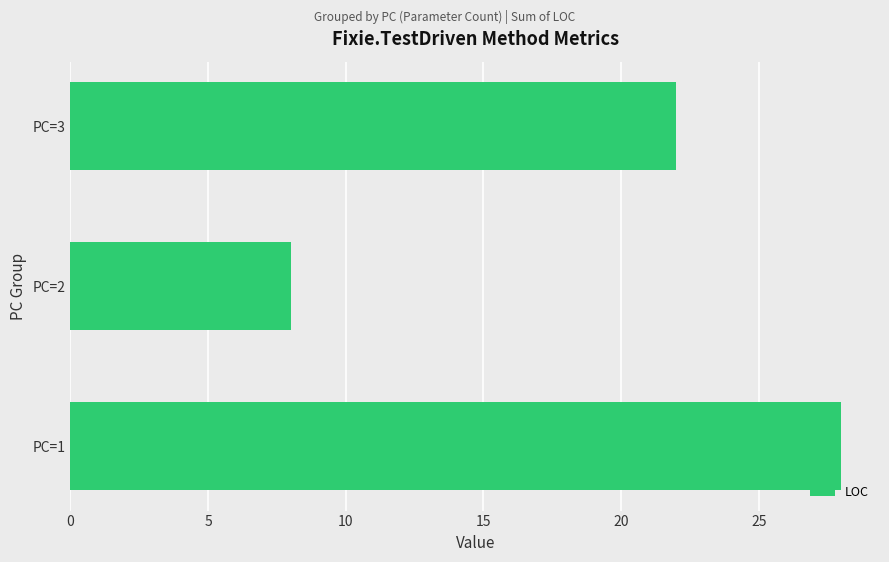

List the labels in order of value, largest first.

PC=1, PC=3, PC=2